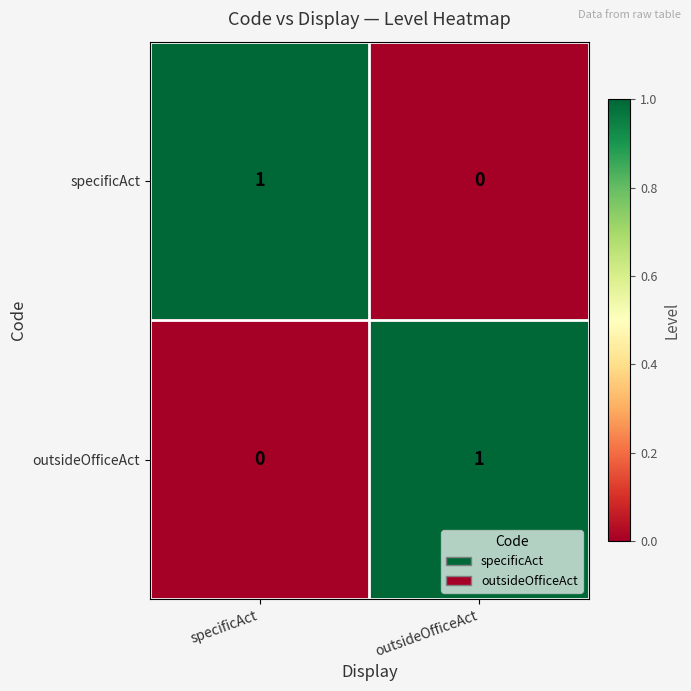

Which category has the highest value in the outsideOfficeAct series?

outsideOfficeAct